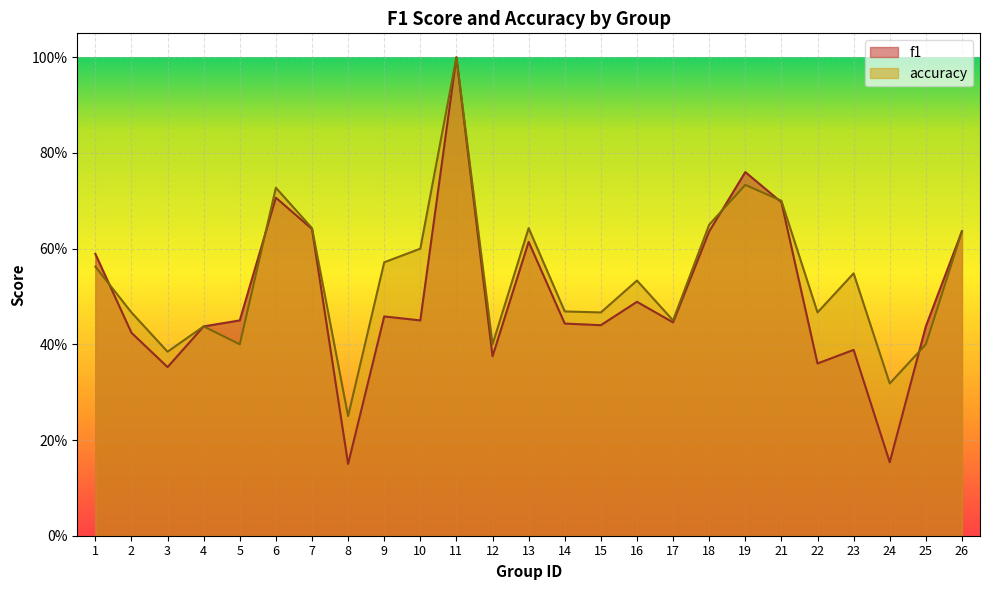

Reading left to right, transcribe all the data shown in this chart.

f1: 1=0.6	2=0.4	3=0.4	4=0.4	5=0.5	6=0.7	7=0.6	8=0.2	9=0.5	10=0.5	11=1.0	12=0.4	13=0.6	14=0.4	15=0.4	16=0.5	17=0.4	18=0.6	19=0.8	21=0.7	22=0.4	23=0.4	24=0.2	25=0.4	26=0.6
accuracy: 1=0.6	2=0.5	3=0.4	4=0.4	5=0.4	6=0.7	7=0.6	8=0.2	9=0.6	10=0.6	11=1.0	12=0.4	13=0.6	14=0.5	15=0.5	16=0.5	17=0.5	18=0.7	19=0.7	21=0.7	22=0.5	23=0.5	24=0.3	25=0.4	26=0.6